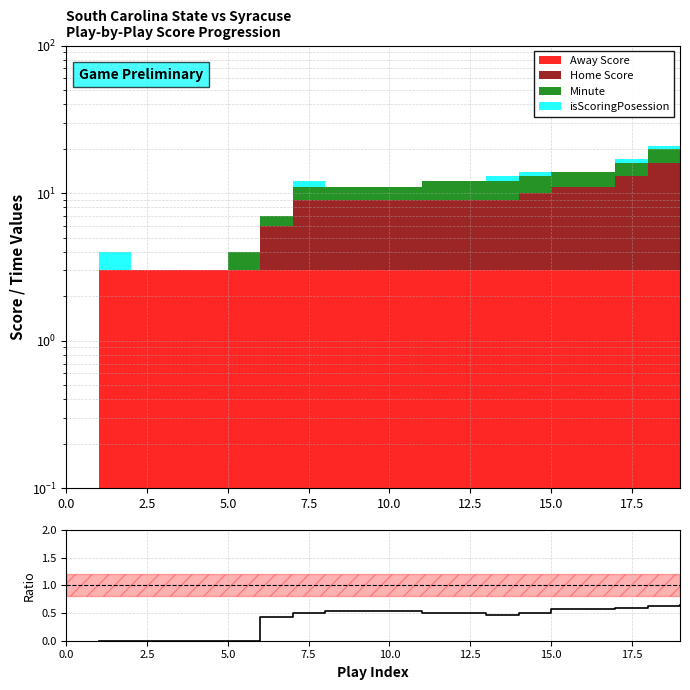

True or false: the data has more than 2 interior local peaks.

False